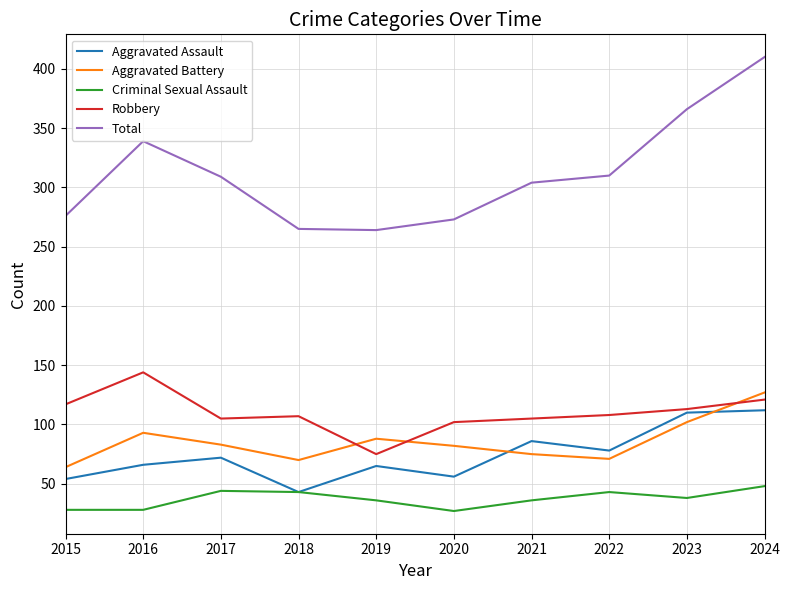

How many distinct data groups are displayed?

5